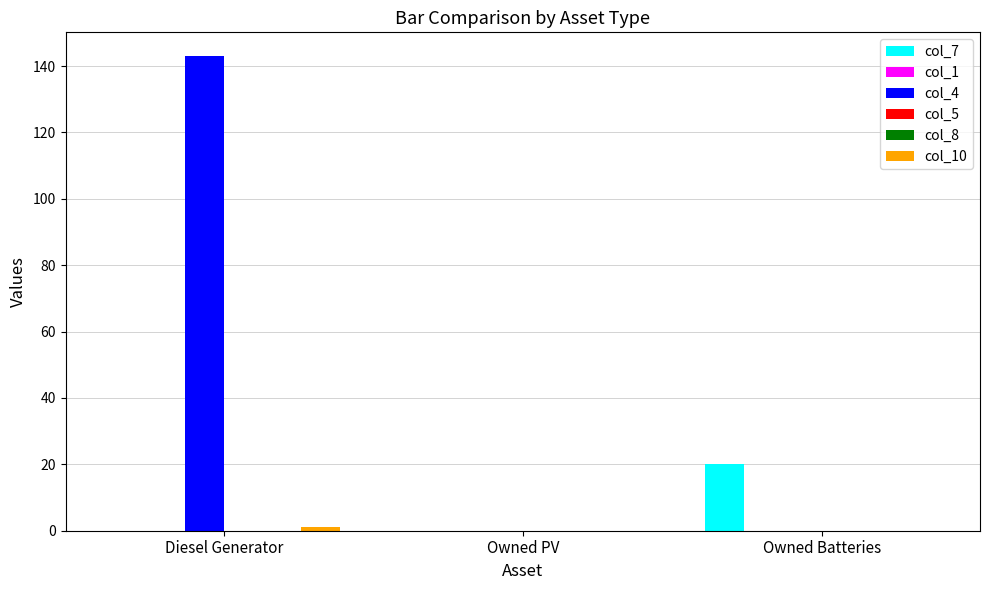

How many data points in col_4 are above 0?

1